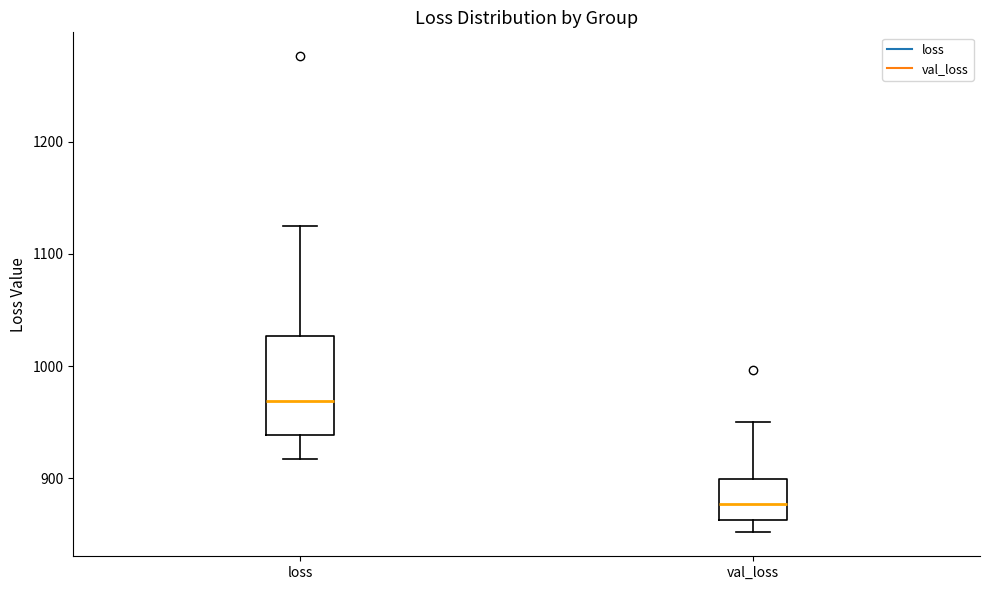

Where does the upper whisker of the box for loss end on the y-axis? The values are not printed on the chart, so give them approximately, as read against the axis.

1130